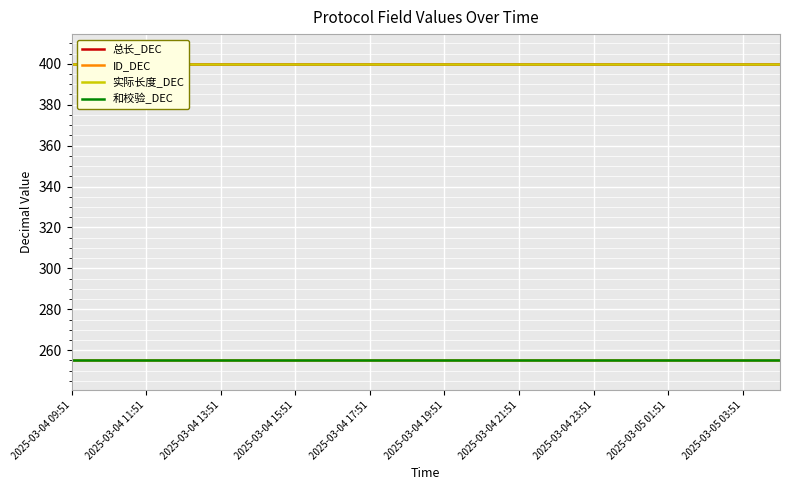

At how many categories does at least one series exceed 286?

20